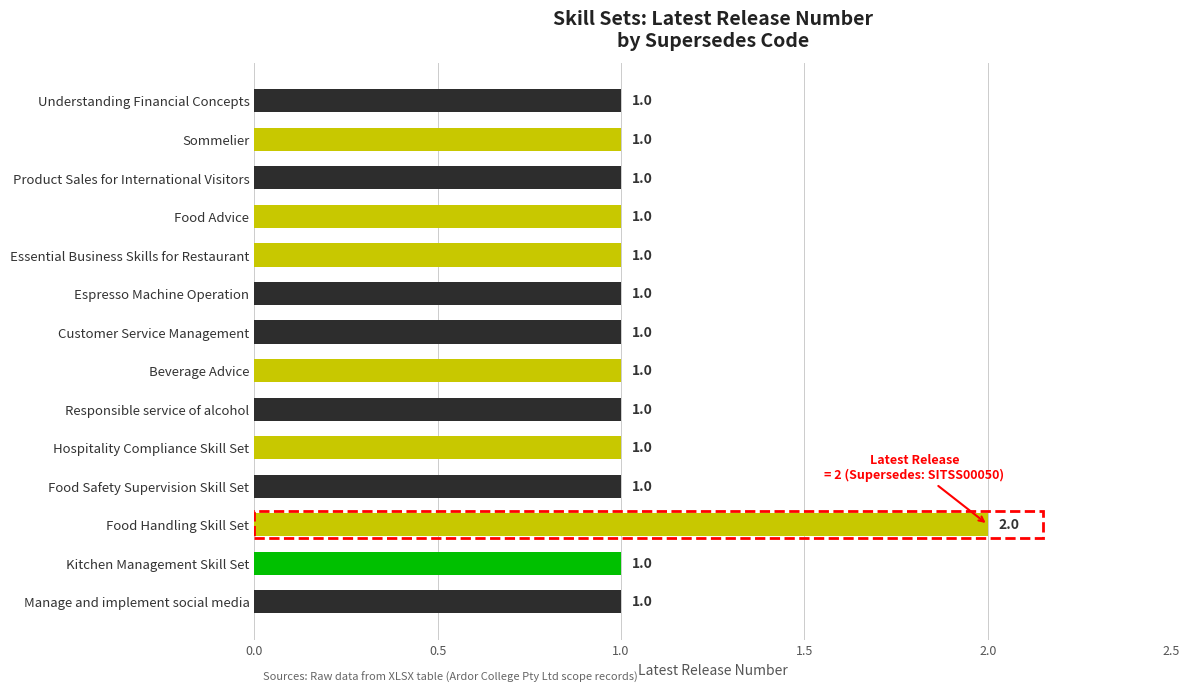

The chart shows a value of 1 at Customer Service Management. True or false?

True